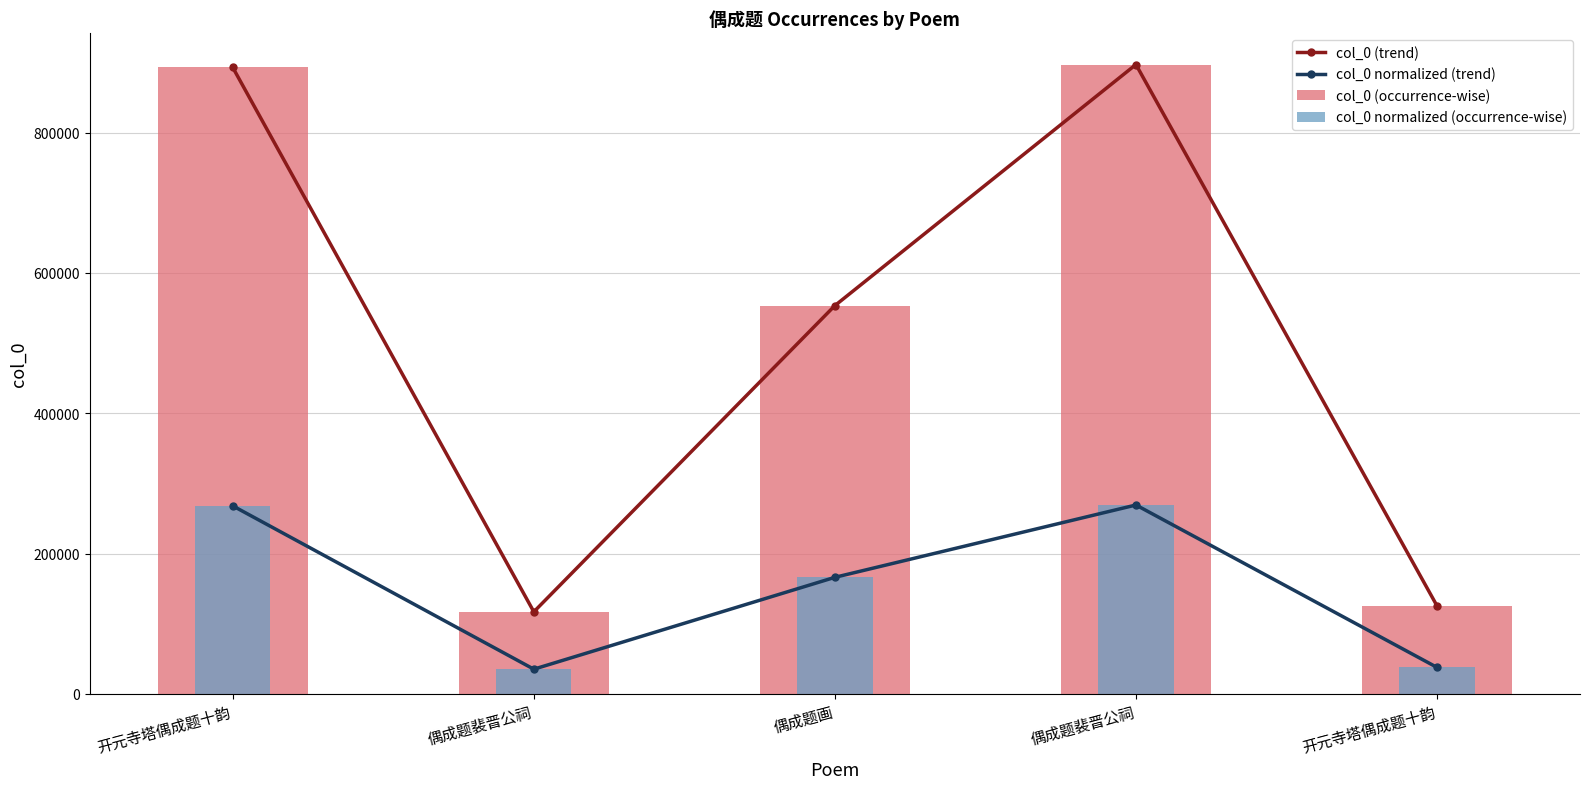

Reading right to left, extract all data points from this chart.

col_0 (trend): 125390.0	897239.0	553495.0	116872.0	893015.0
col_0 normalized (trend): 37617.0	269171.7	166048.5	35061.6	267904.5
col_0 (occurrence-wise): 125390.0	897239.0	553495.0	116872.0	893015.0
col_0 normalized (occurrence-wise): 37617.0	269171.7	166048.5	35061.6	267904.5